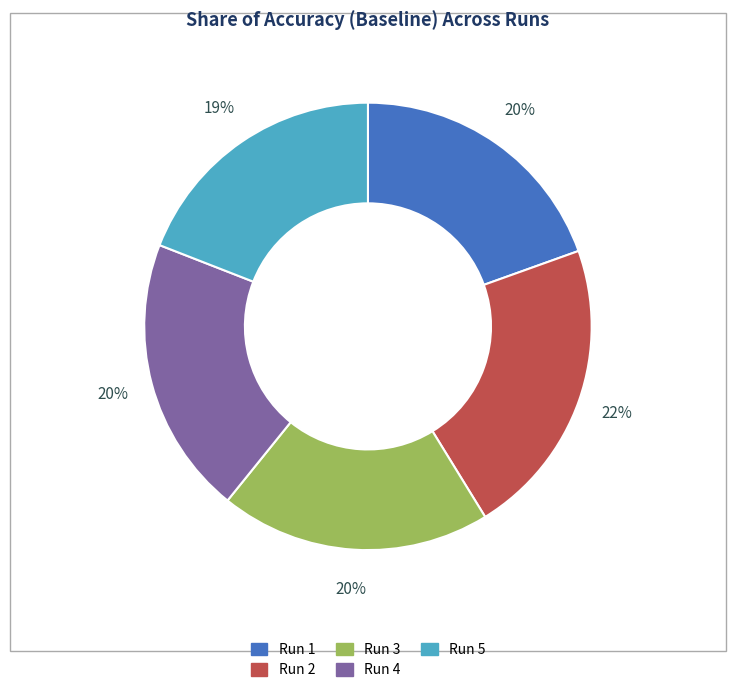

How many slices are in this pie chart?

5